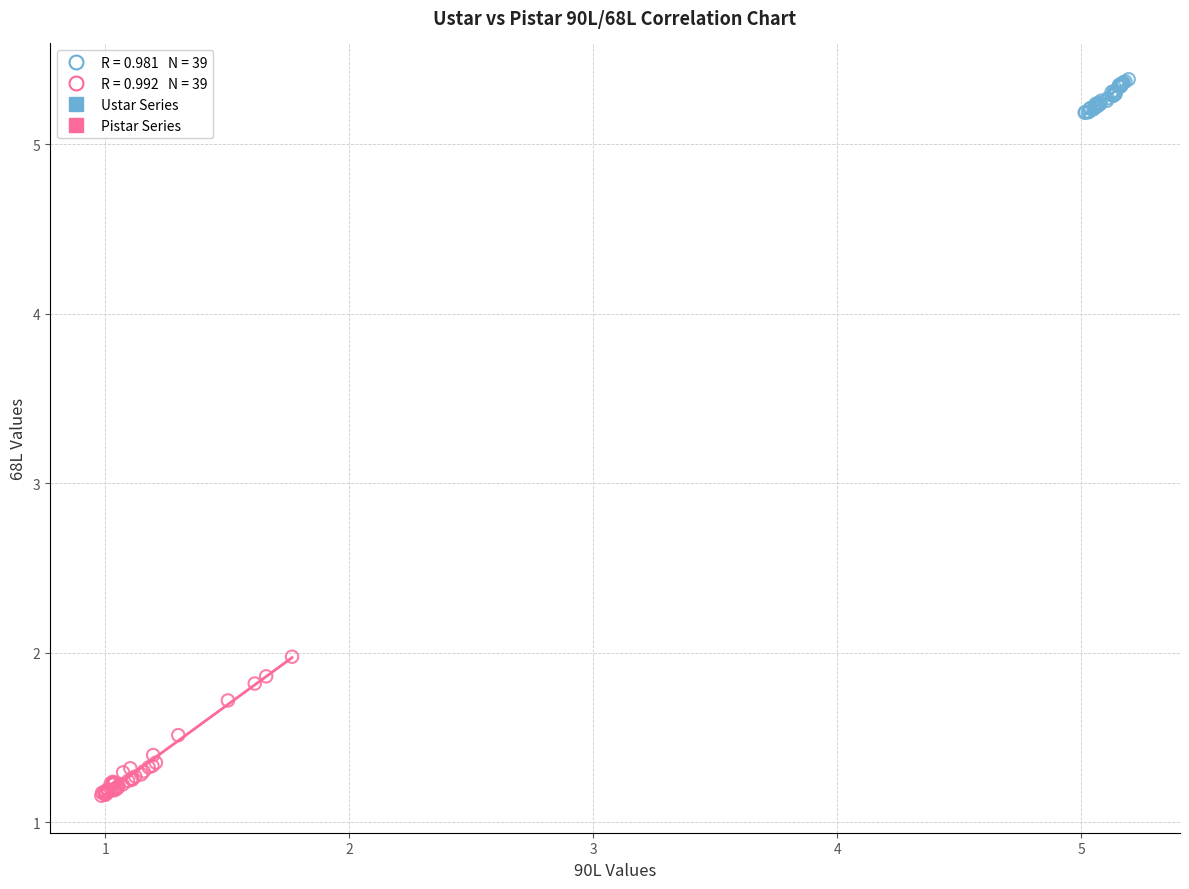

Which series reaches the maximum Y coordinate?

Ustar Series